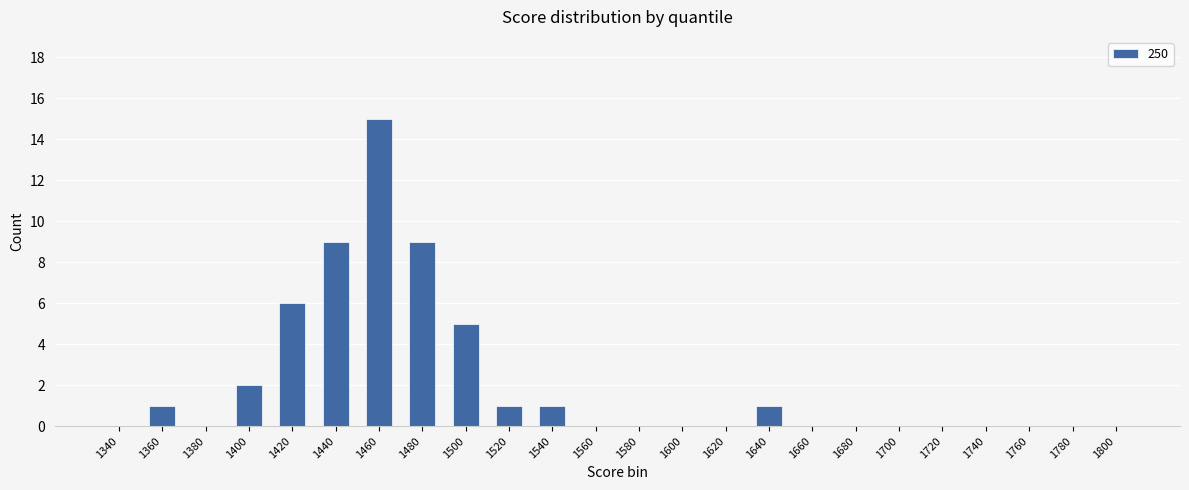

What is the maximum value shown in the chart?

15